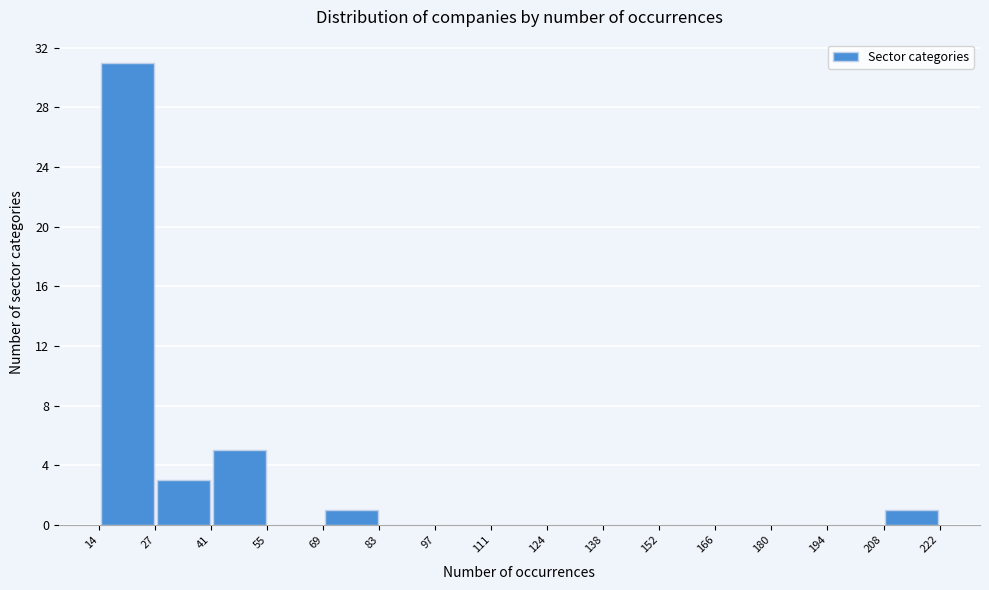

Reading left to right, transcribe this chart: for each bar, give the range it covers on the x-axis and its height. The values are not printed on the chart, so give them approximately, as read against the axis.

14 to 27: 31
27 to 41: 3
41 to 55: 5
55 to 69: 0
69 to 83: 1
83 to 97: 0
97 to 111: 0
111 to 124: 0
124 to 138: 0
138 to 152: 0
152 to 166: 0
166 to 180: 0
180 to 194: 0
194 to 208: 0
208 to 222: 1